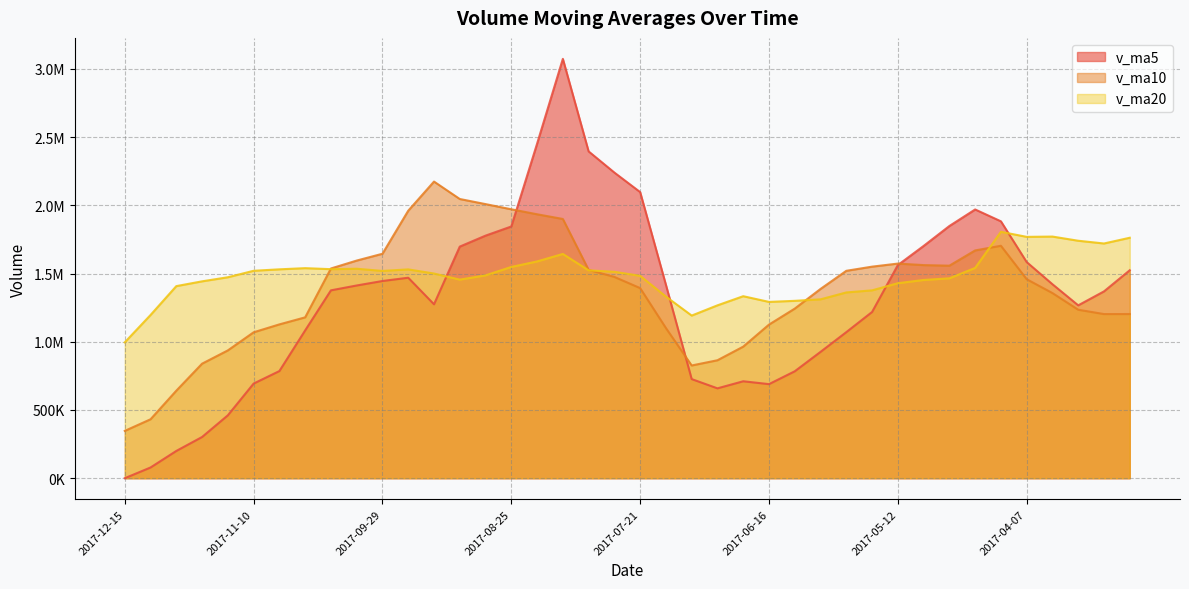

Is the value of v_ma5 at 2017-11-24 greater than the value of v_ma10 at 2017-04-21?

No